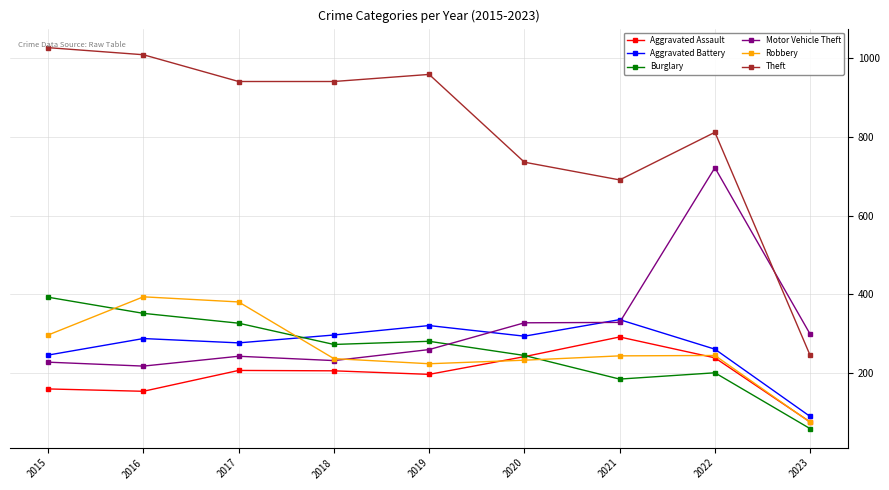

What is the spread (max minus min) of values at 2015?

867